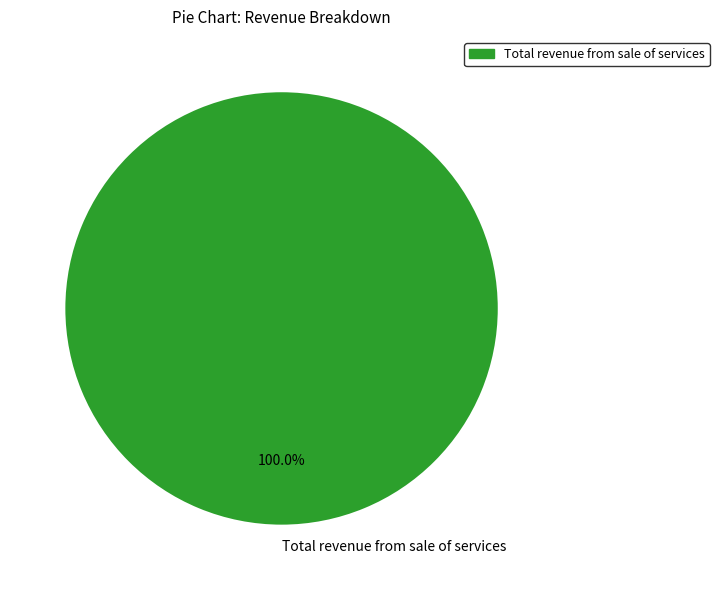

Rank the categories by value from lowest to highest.

Total revenue from sale of services